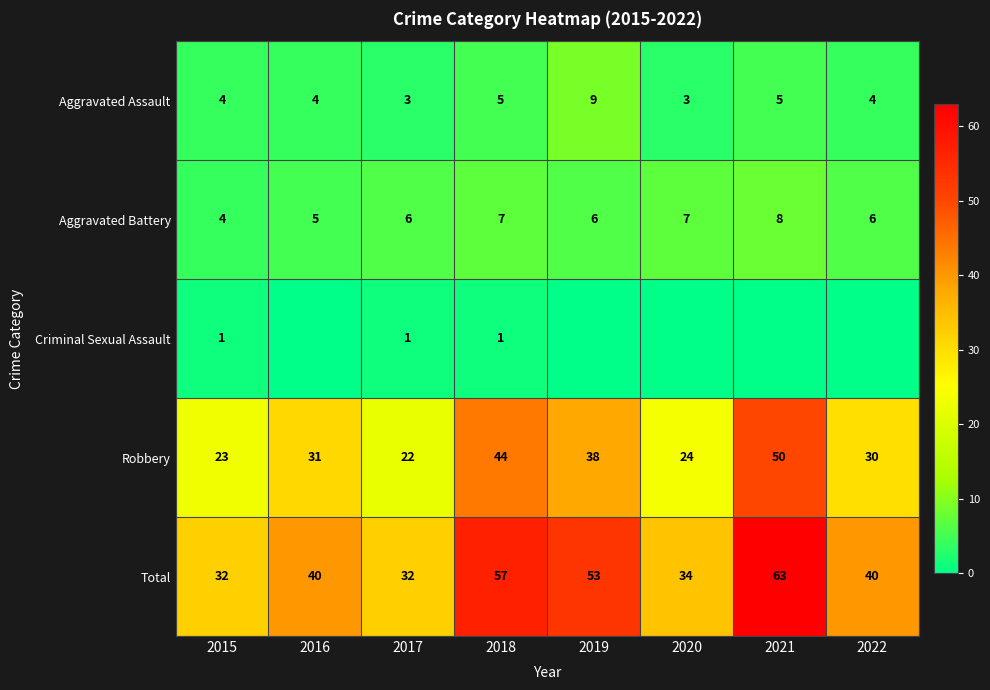

What is the maximum value for Aggravated Assault?

9